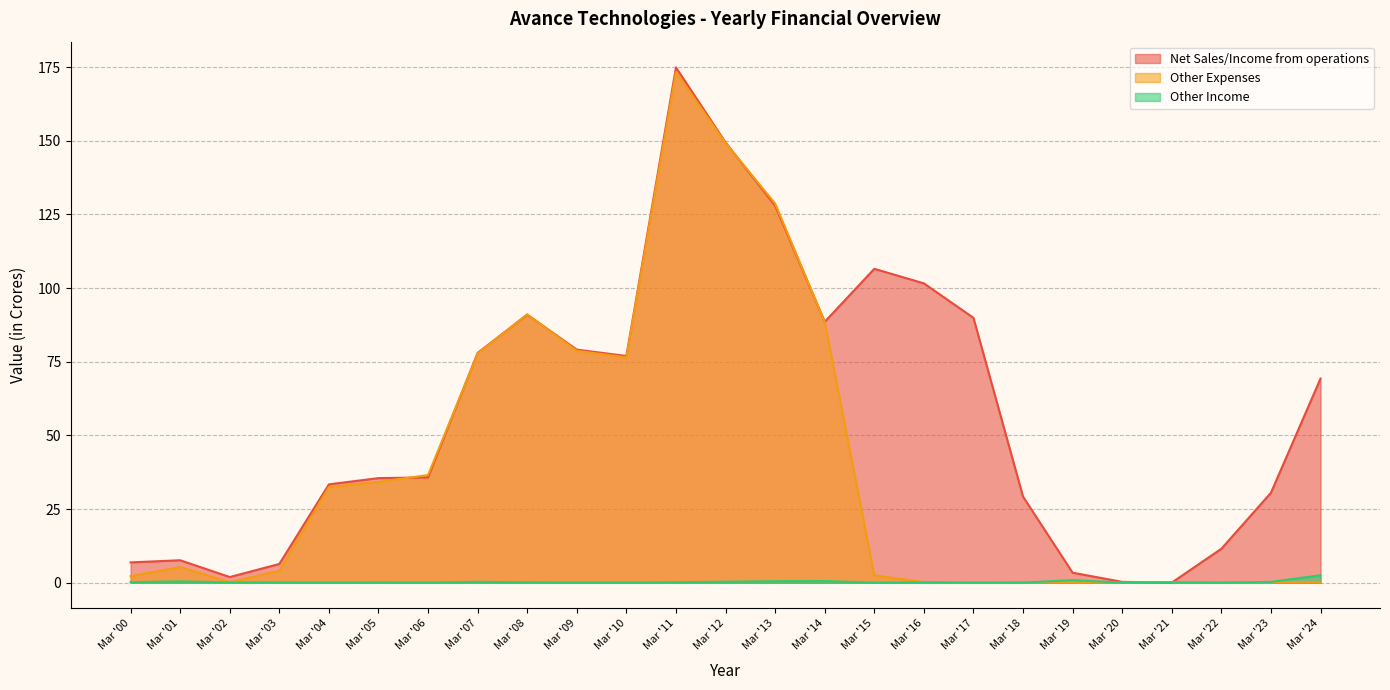

At Mar '23, list the series in order from largest to smallest.

Net Sales/Income from operations, Other Income, Other Expenses